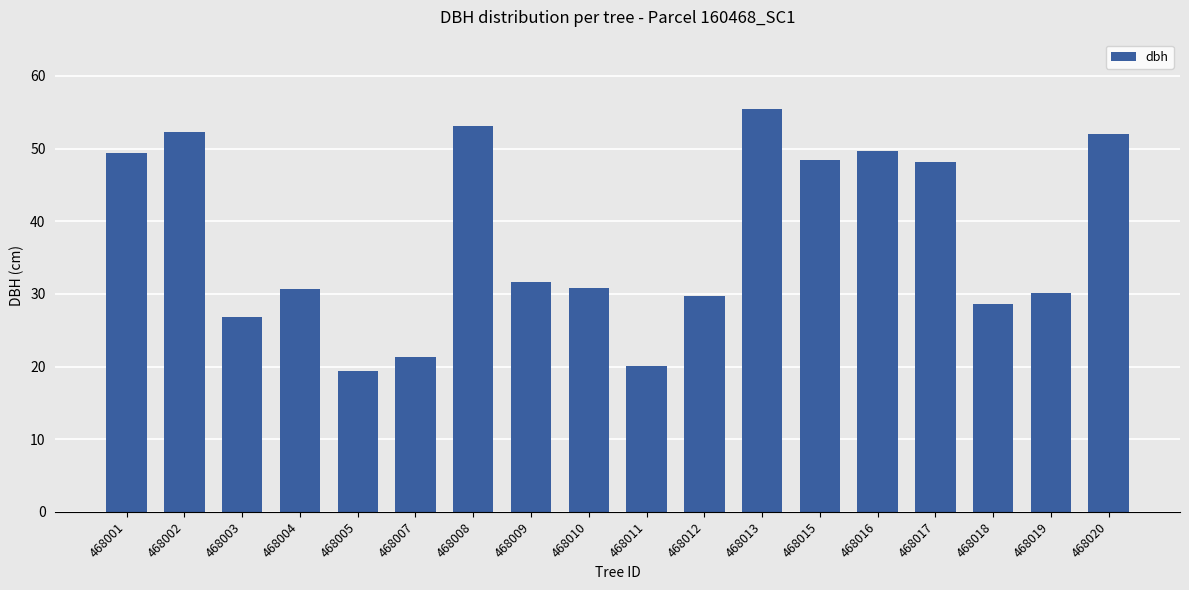

What is the average value?

37.7